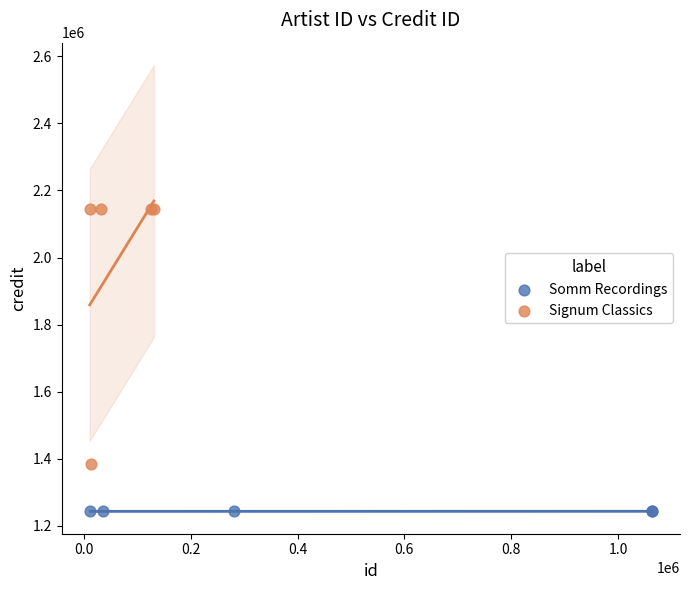

Which series contains the highest Y value?

Signum Classics